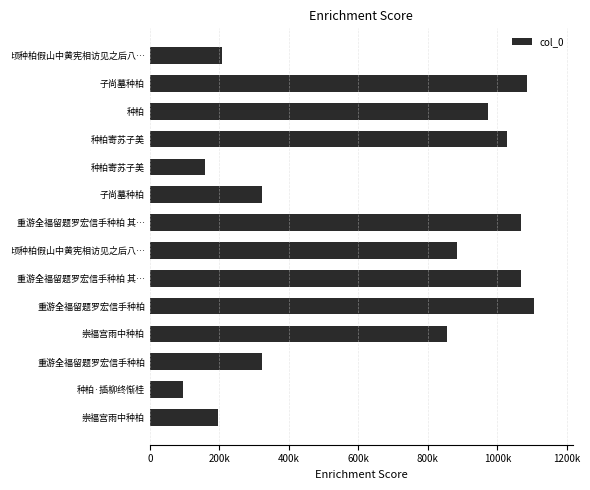

What is the difference between the second highest and minimum values?

989261